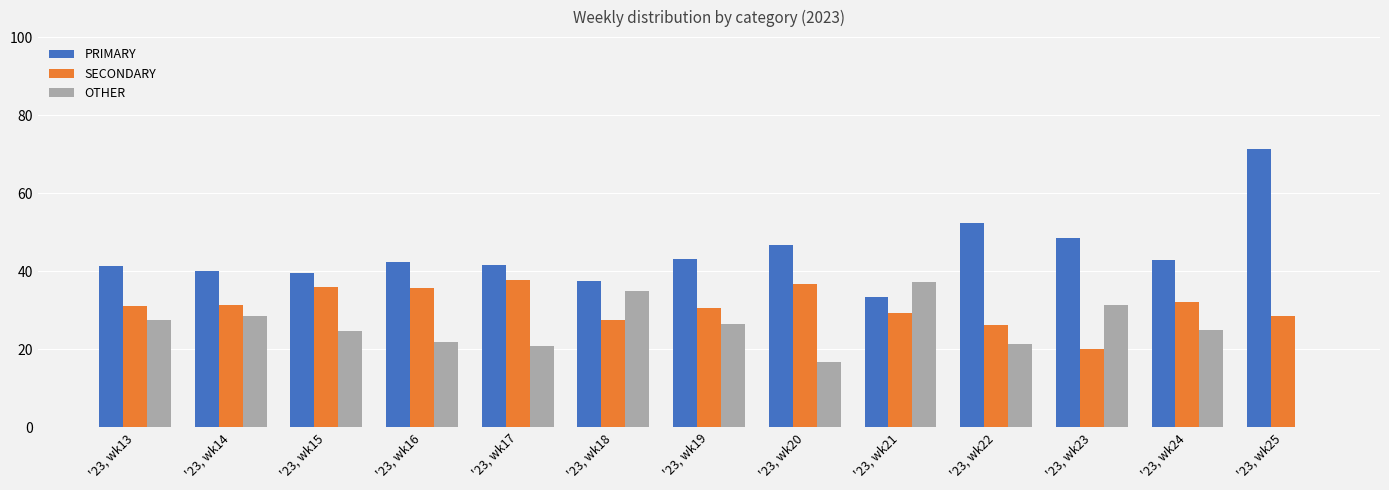

What is the greatest value displayed?

71.4